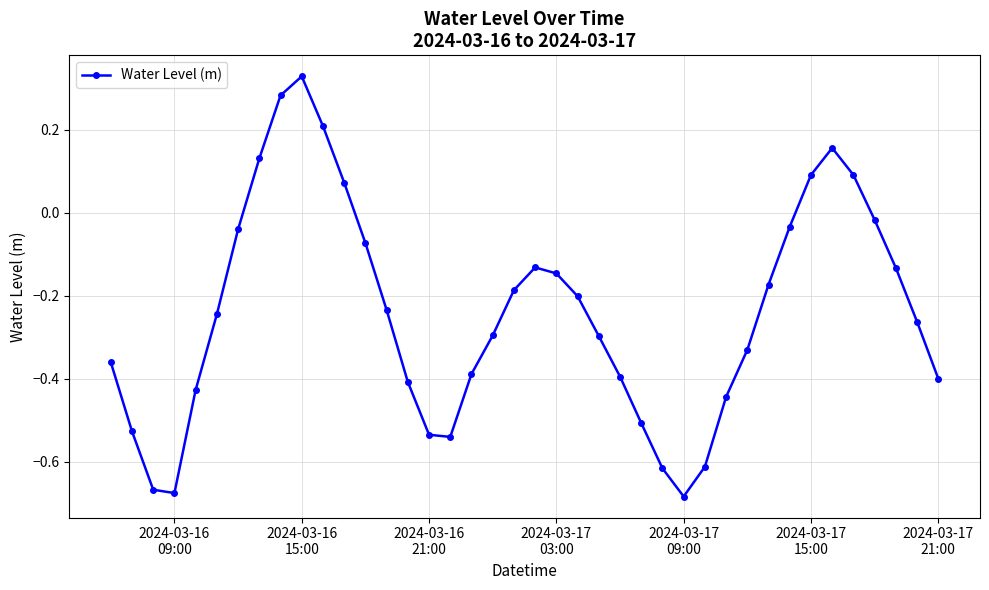

How many interior local peaks (higher than both neighbors) does the data have?

3